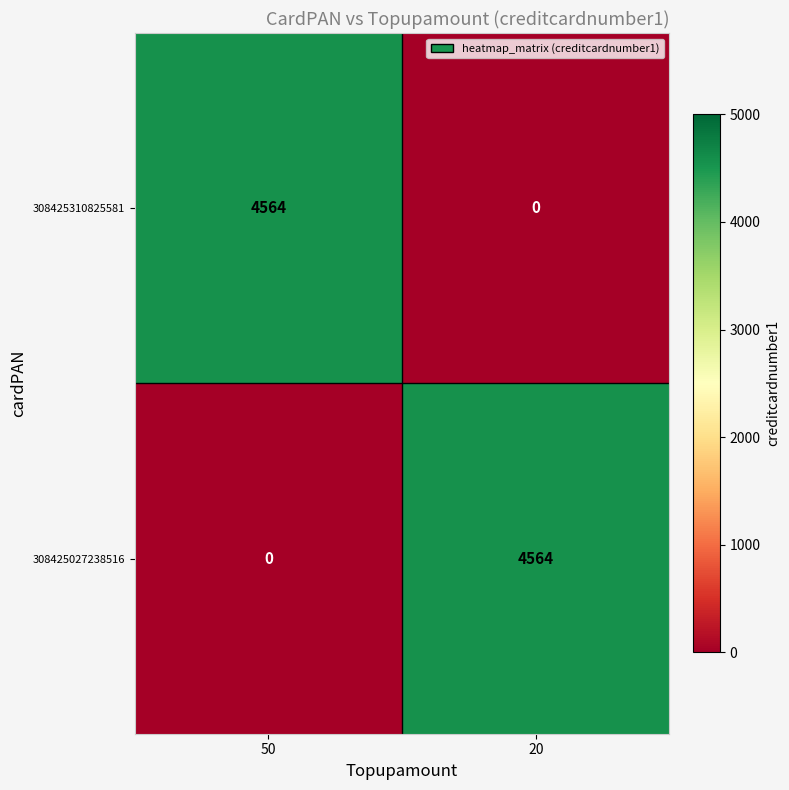

The value of 308425027238516 at 20 is 6151. True or false?

False